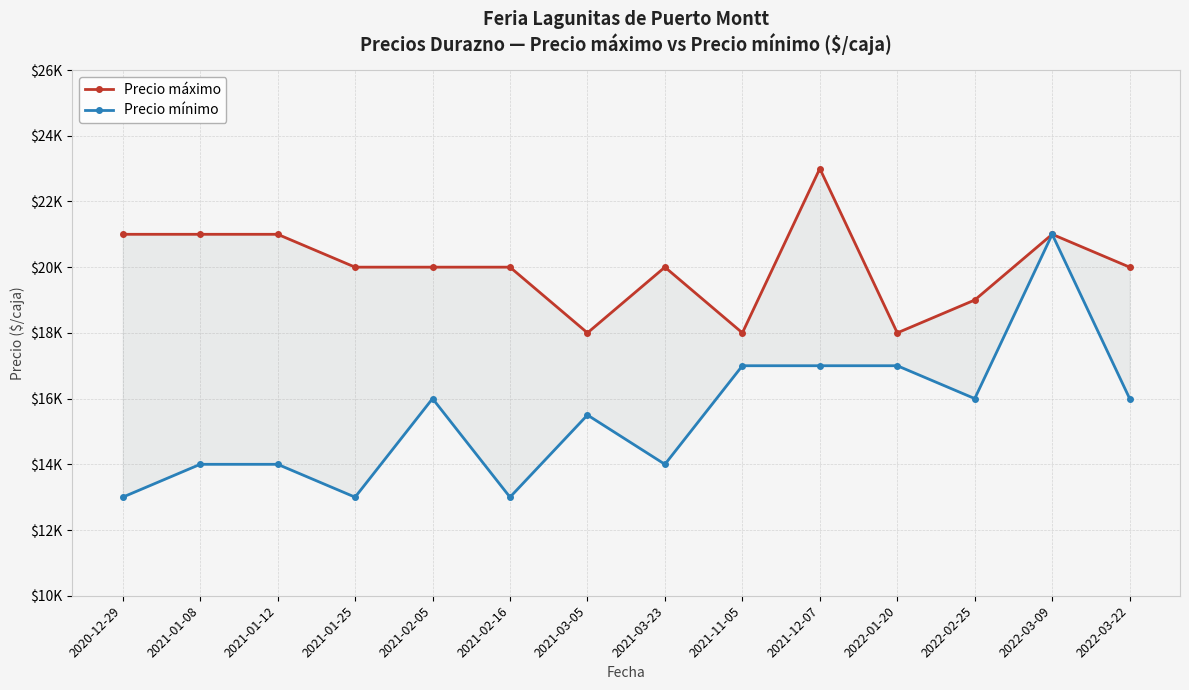

What is the label of the 4th point from the right?

2022-01-20